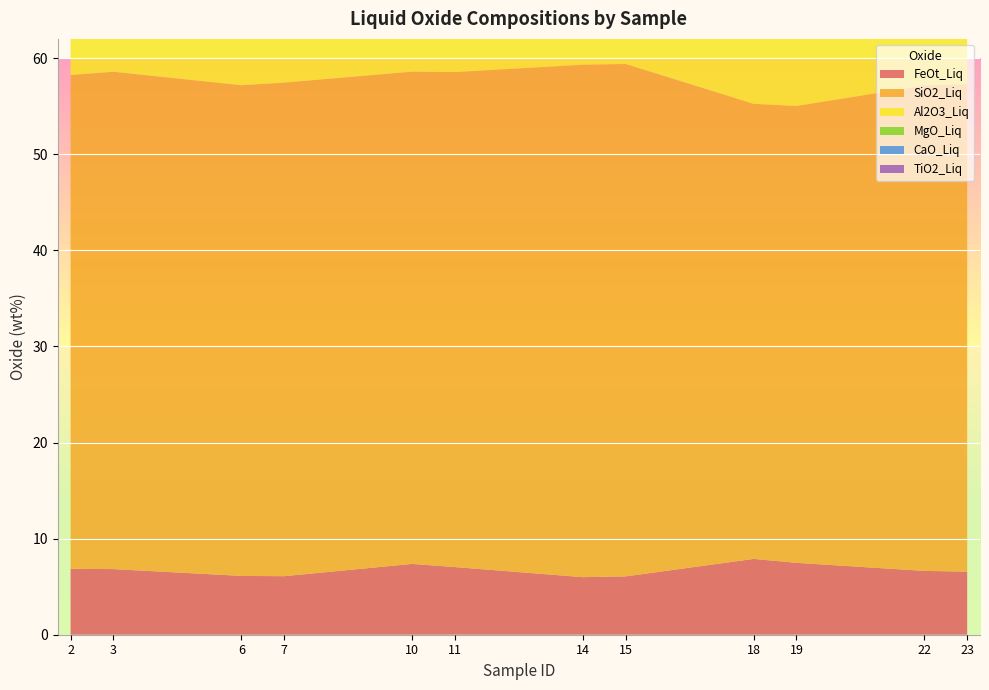

Reading left to right, list all the values displayed in this chart.

FeOt_Liq: 6.9	6.8	6.1	6.1	7.4	7.0	6.0	6.1	7.9	7.5	6.6	6.6
SiO2_Liq: 51.4	51.8	51.1	51.4	51.2	51.5	53.3	53.3	47.4	47.5	50.5	50.7
Al2O3_Liq: 12.3	12.7	12.6	12.9	15.9	16.4	16.4	16.4	15.2	15.7	15.8	16.2
MgO_Liq: 14.4	13.1	14.5	13.4	8.9	7.9	7.3	7.3	9.9	8.7	10.2	9.4
CaO_Liq: 8.8	9.1	7.7	7.9	9.0	9.2	8.8	8.8	11.6	12.0	8.7	8.9
TiO2_Liq: 0.8	0.8	0.8	0.8	1.1	1.1	1.0	1.0	1.6	1.6	1.1	1.1